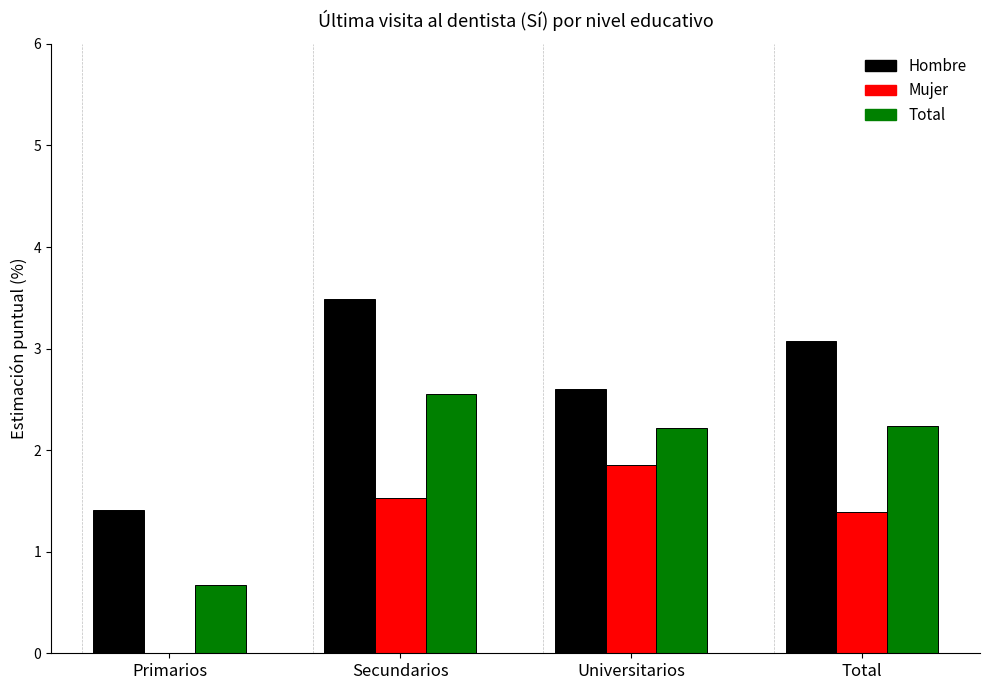

What value does the Total series have at Total?

2.2